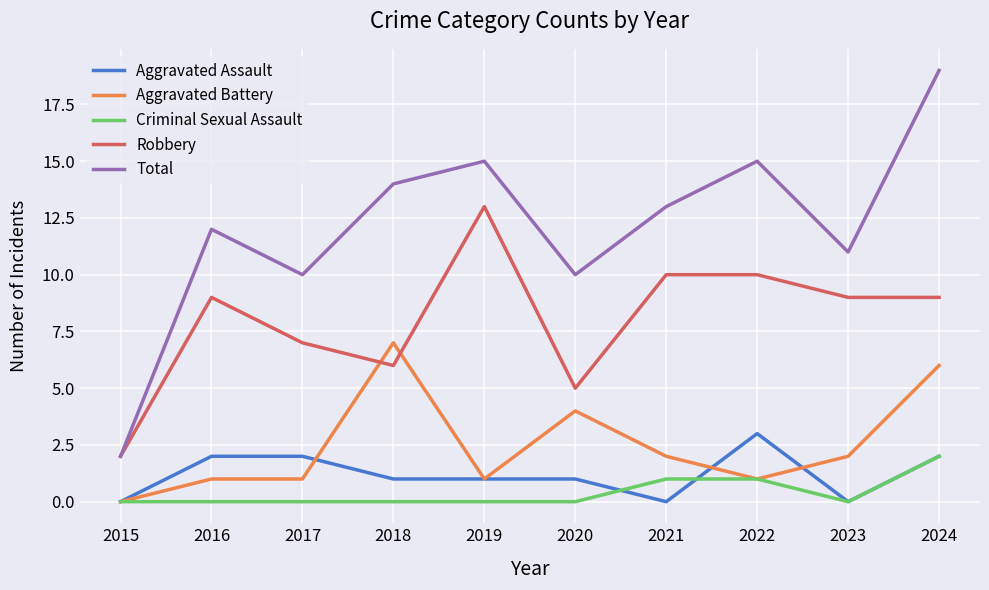

Which label corresponds to the largest value in the chart?

2024